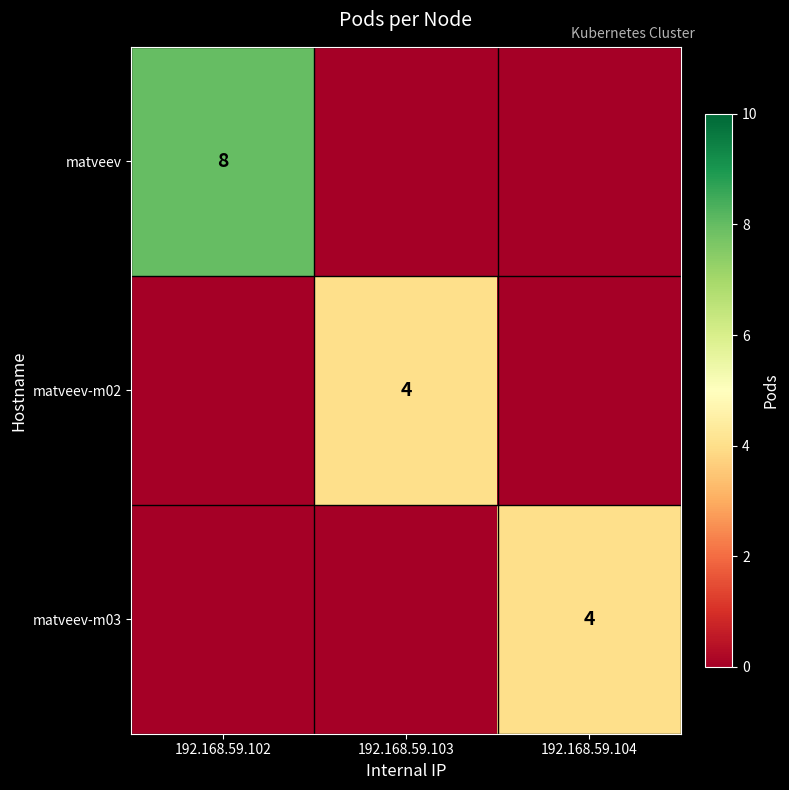

The value of matveev-m02 at 192.168.59.103 is 6. True or false?

False